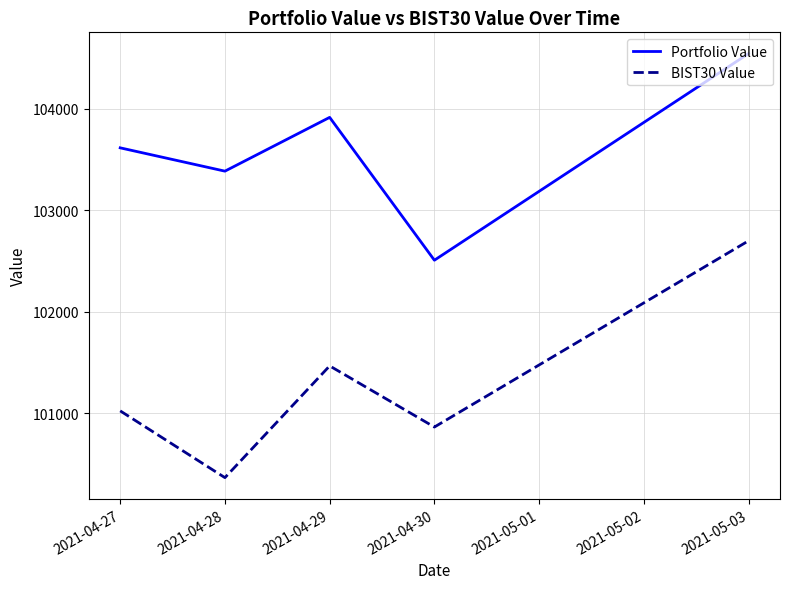

List the series in order of their overall mean, highest first.

Portfolio Value, BIST30 Value